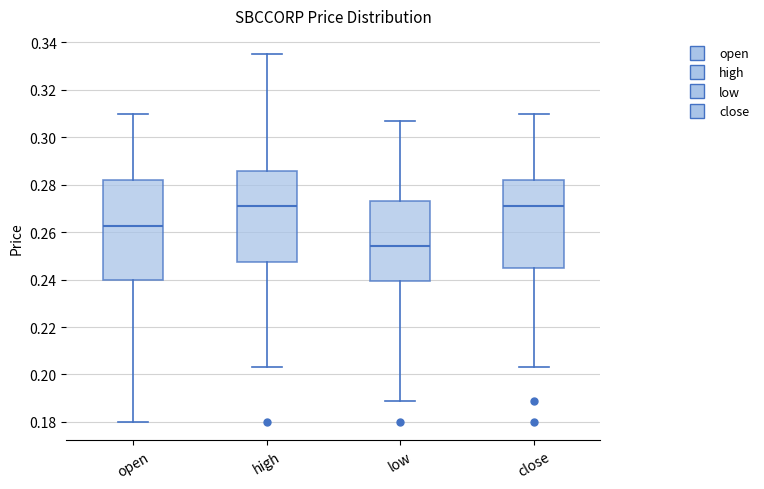

Which box is the tallest, from its lower edge to its upper edge?

open